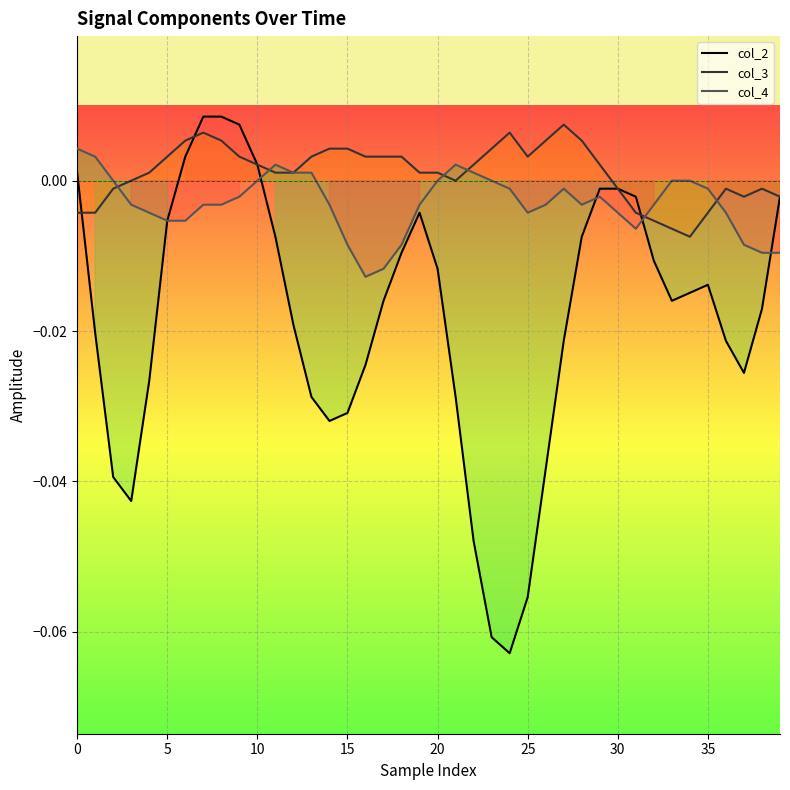

What is the spread (max minus min) of values at 24?

0.1